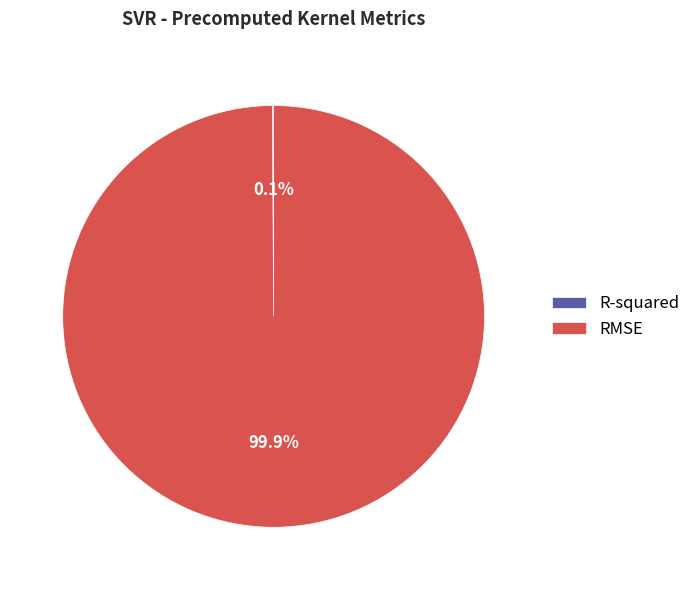

What portion of the pie excludes RMSE?

0.1%